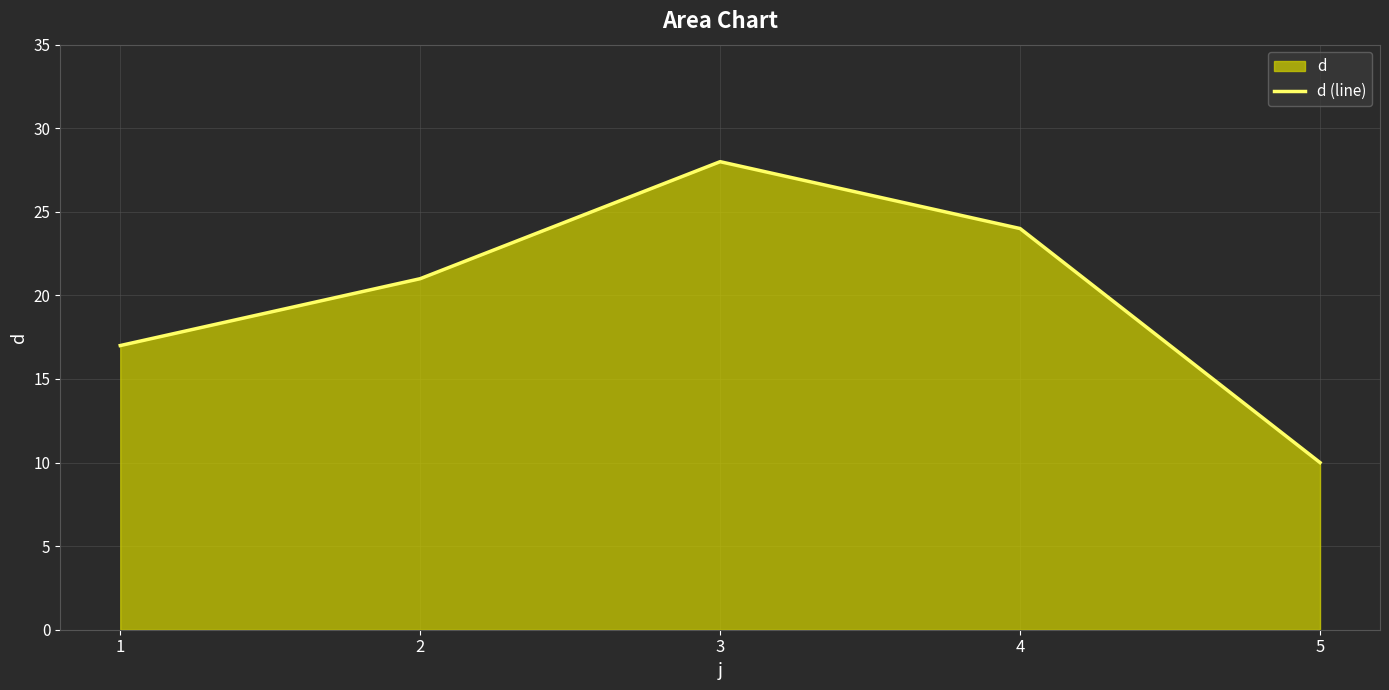

True or false: the data shows 15 at 5.

False